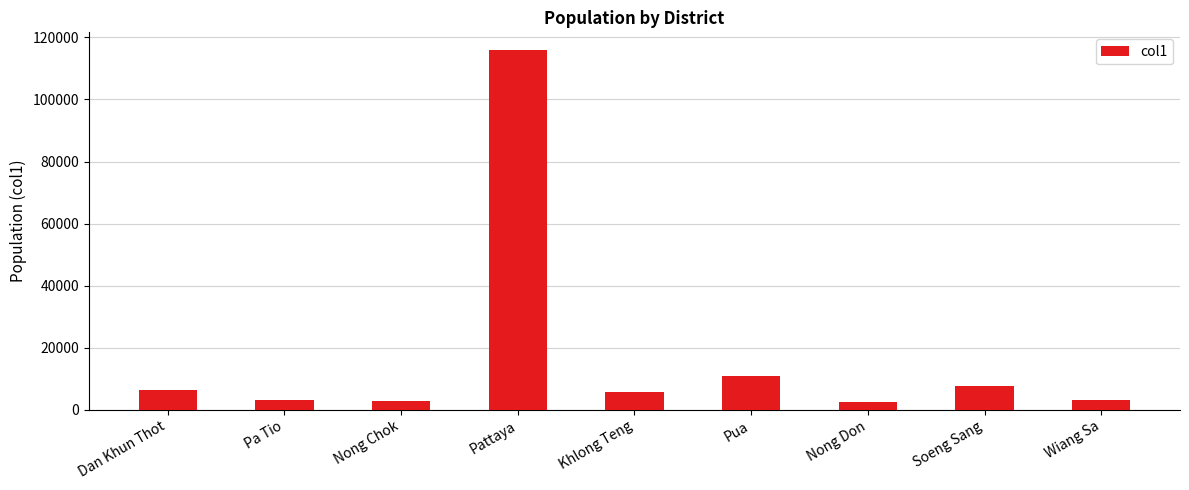

What is the change in value from Nong Don to Soeng Sang?

+5342